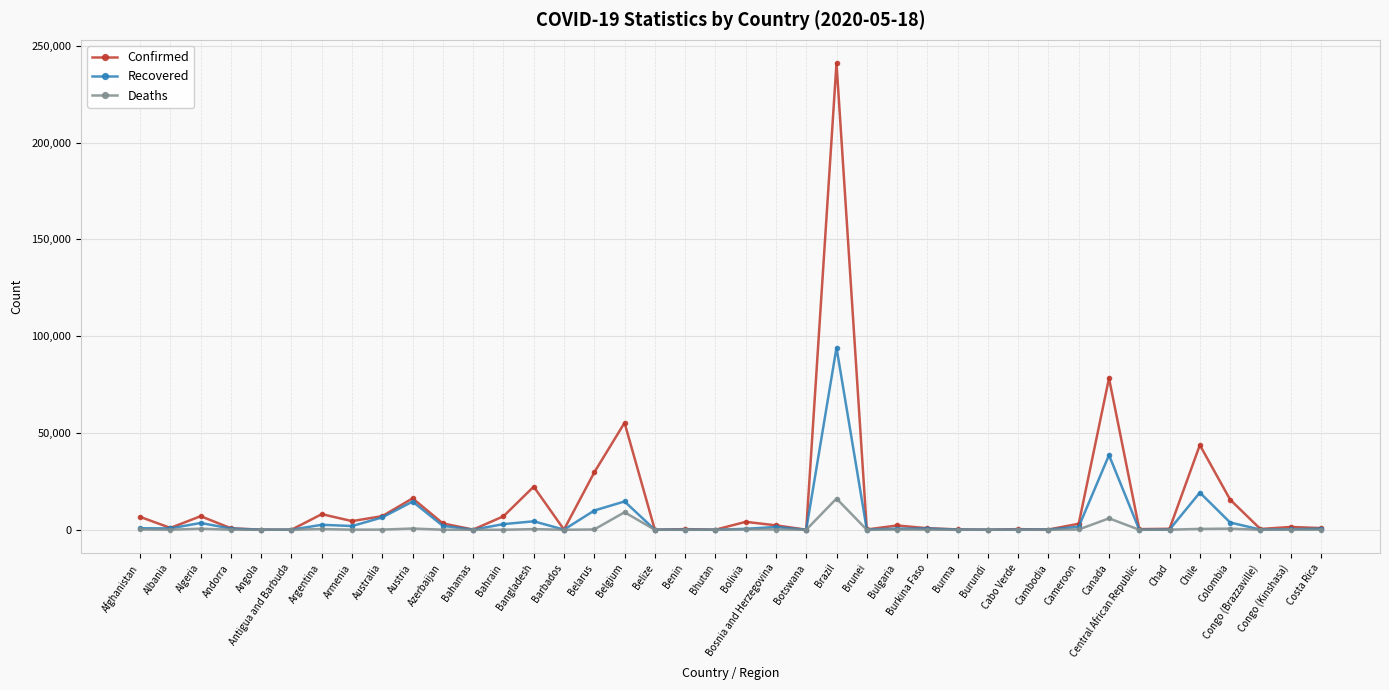

At which category does Confirmed reach its first local peak?

Algeria